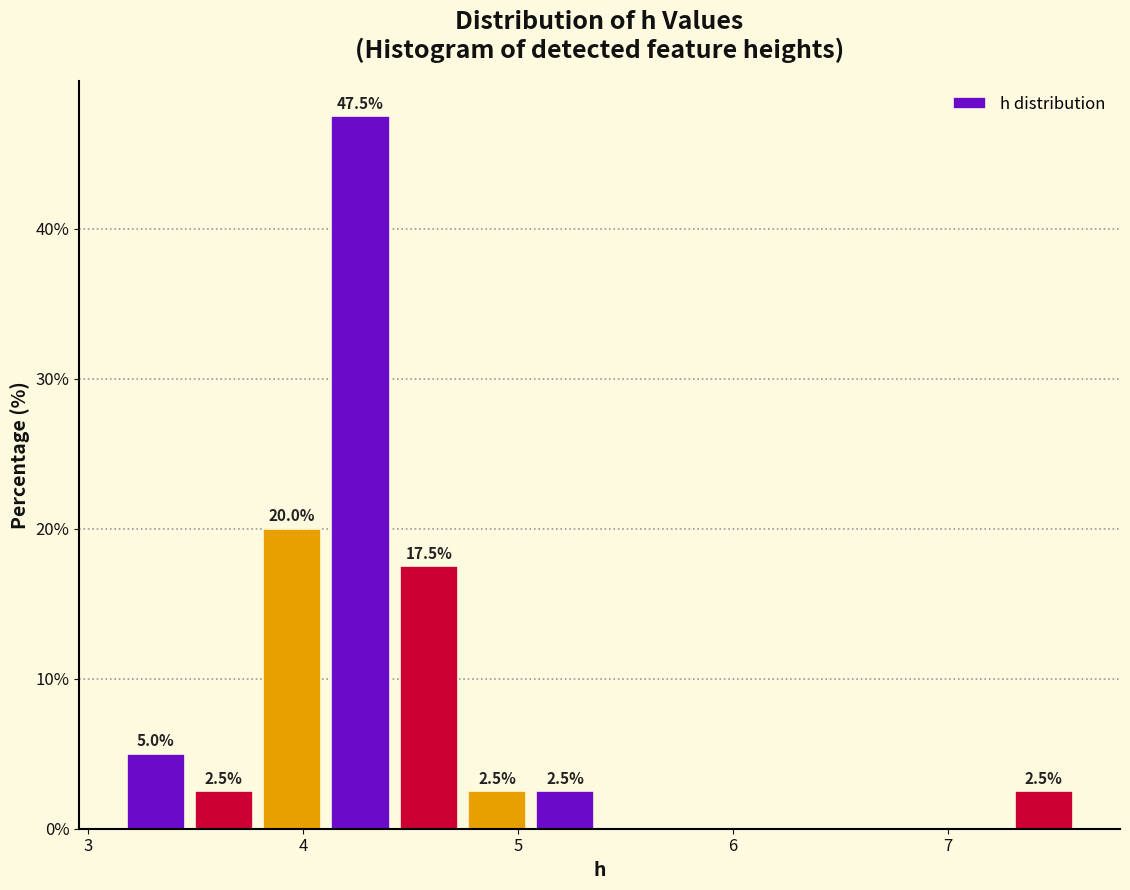

Read against the x-axis, roughly where is the centre of the tallest bar?

4.3